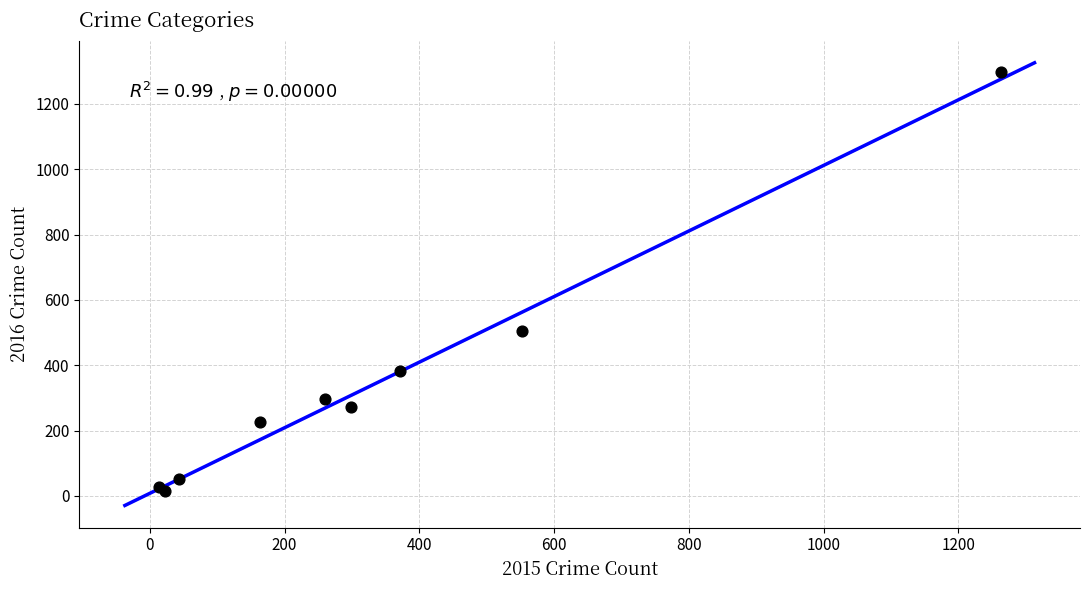

What Y value in the scatter plot is closest to 655?

505